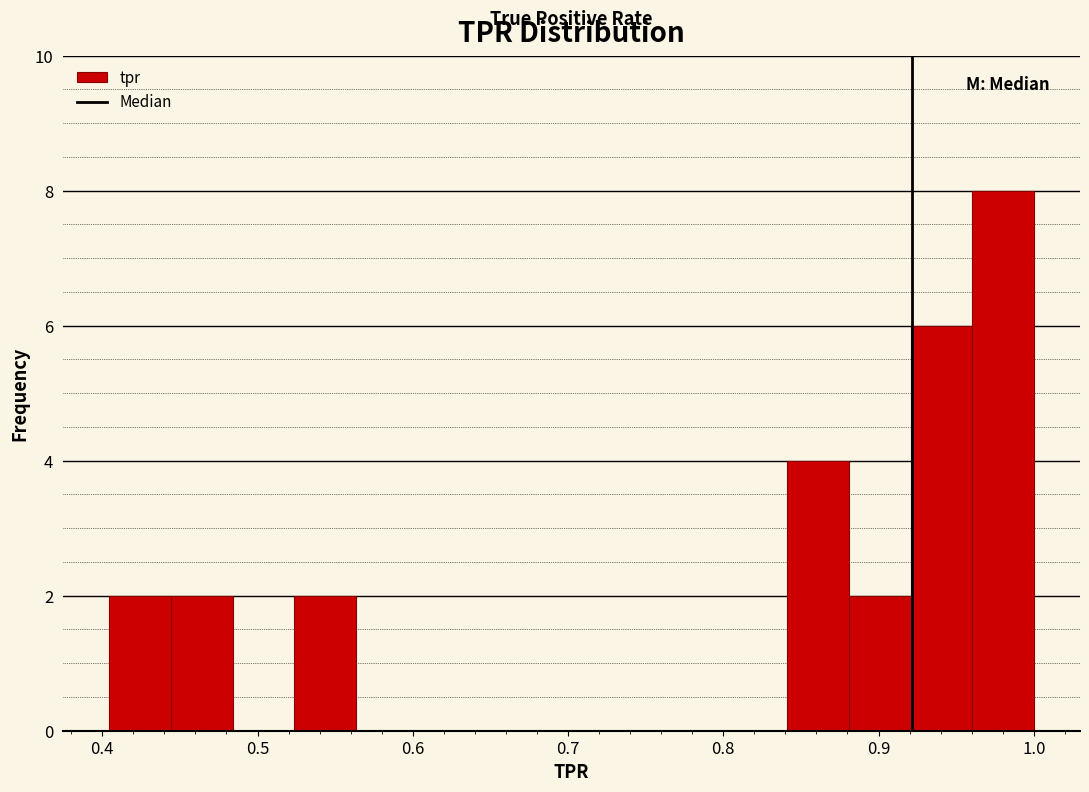

Around what value on the x-axis is the tallest bar? Give the approximate position of its centre, as read against the axis.

0.98